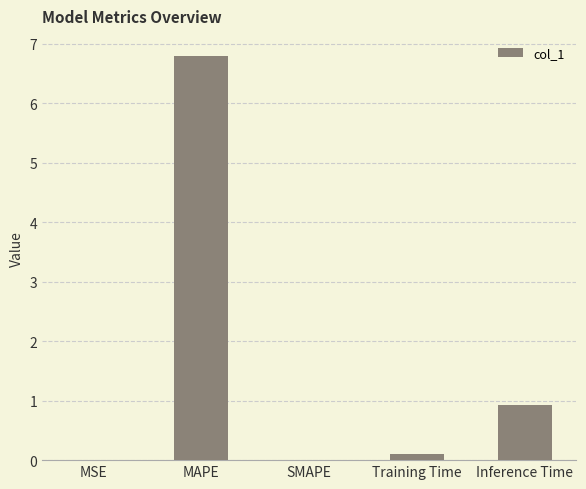

How many categories are shown in the chart?

5